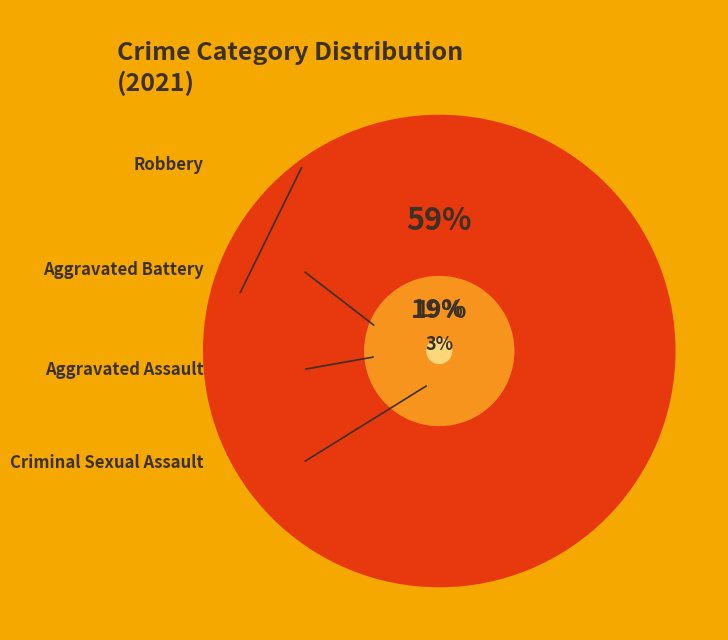

To the nearest percent, what is the average slice percentage?

25%